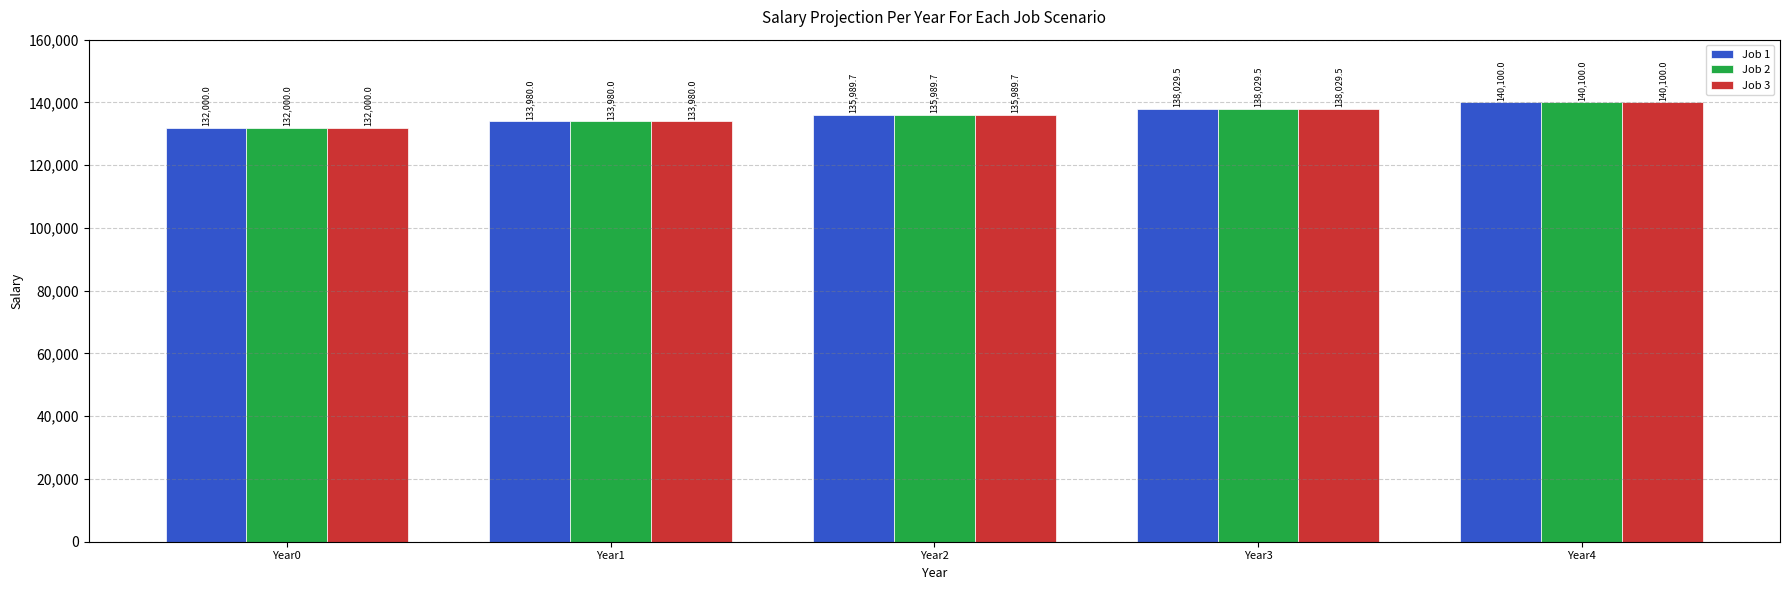

What is the greatest value displayed?

140100.0